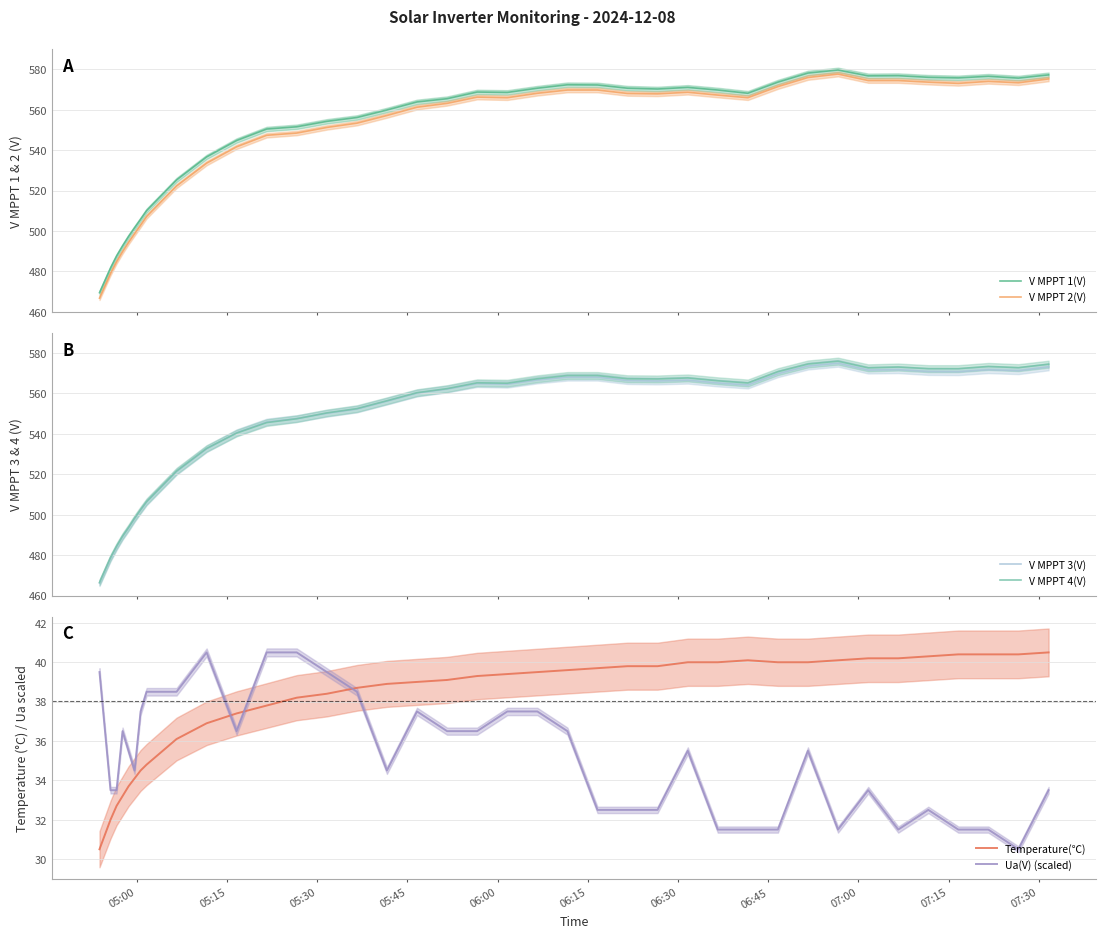

What is the maximum value for V MPPT 2(V)?

577.7